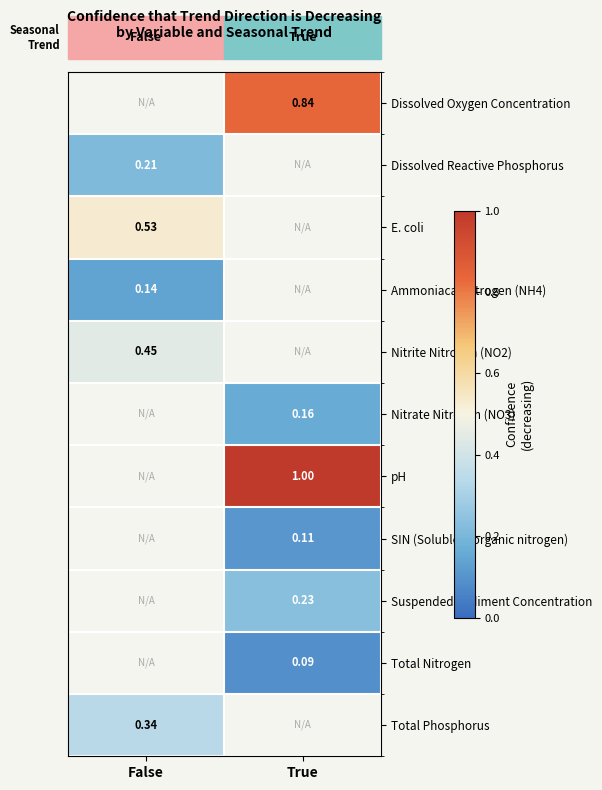

What is the difference between the highest and lowest values at True?

0.9